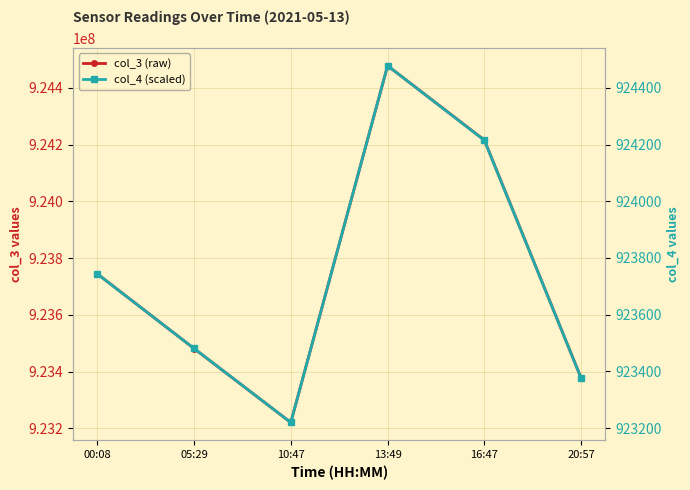

True or false: col_3 (raw) and col_4 (scaled) cross at least once.

False